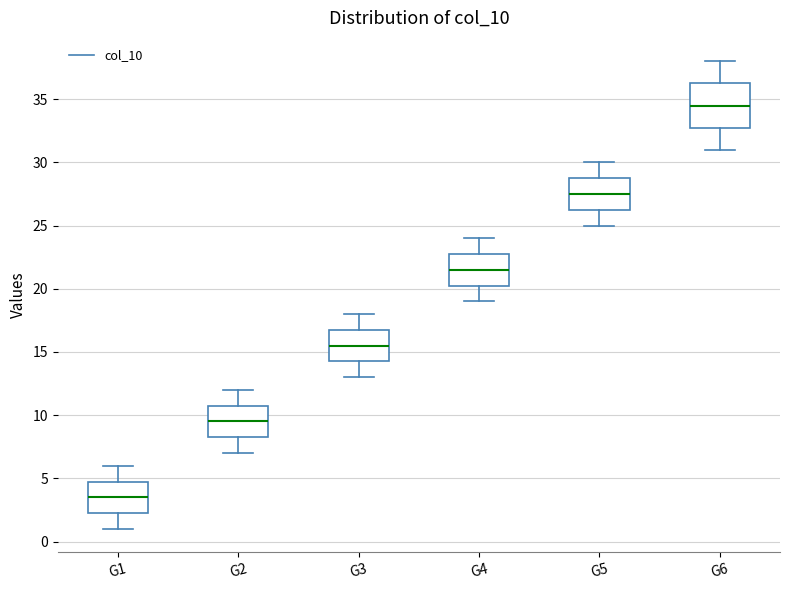

Reading left to right, transcribe this box plot: for each box, give where its median line is, the range the box spans, and where its two whiskers end, as read against the y-axis. The values are not printed on the chart, so give them approximately, as read against the axis.

G1: median 3.5, box 2.5 to 5.0, whiskers 1.0 to 6.0
G2: median 9.5, box 8.5 to 11.0, whiskers 7.0 to 12.0
G3: median 15.5, box 14.5 to 17.0, whiskers 13.0 to 18.0
G4: median 21.5, box 20.5 to 23.0, whiskers 19.0 to 24.0
G5: median 27.5, box 26.5 to 29.0, whiskers 25.0 to 30.0
G6: median 34.5, box 33.0 to 36.5, whiskers 31.0 to 38.0